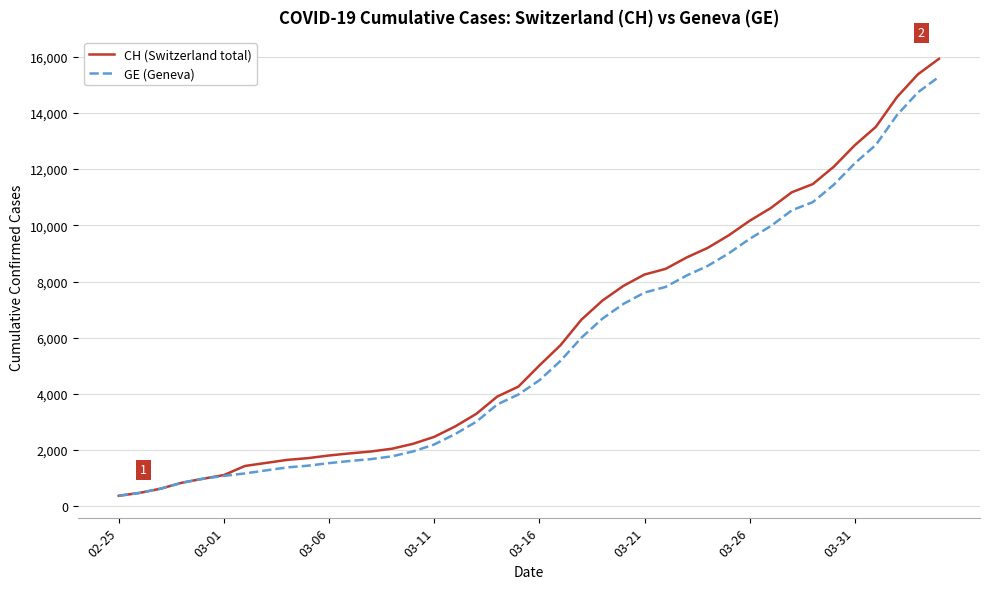

How many categories are shown in the chart?

40